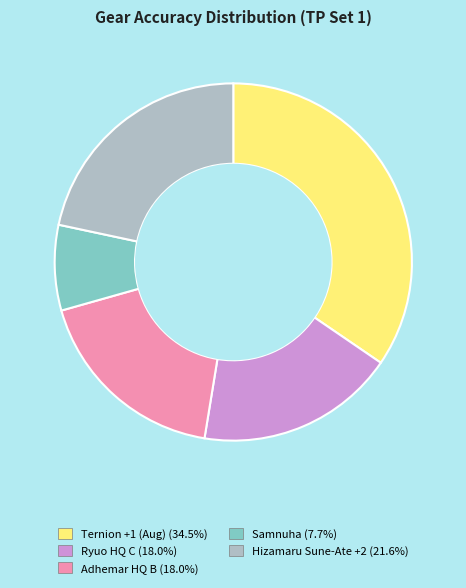

Does any single category account for the majority?

No